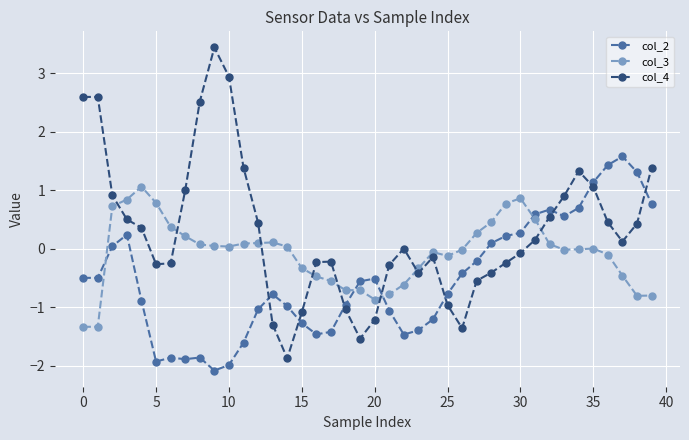

What are all the series names shown in the legend?

col_2, col_3, col_4